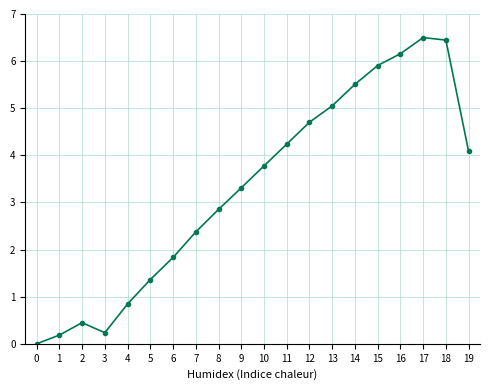

How many data points does each series have?

20